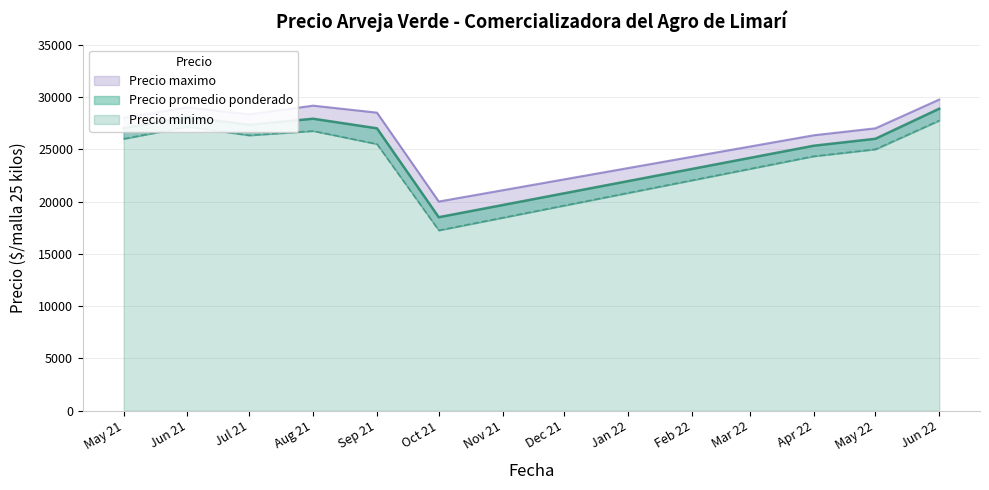

What is the label of the 5th point from the left?

Sep 21